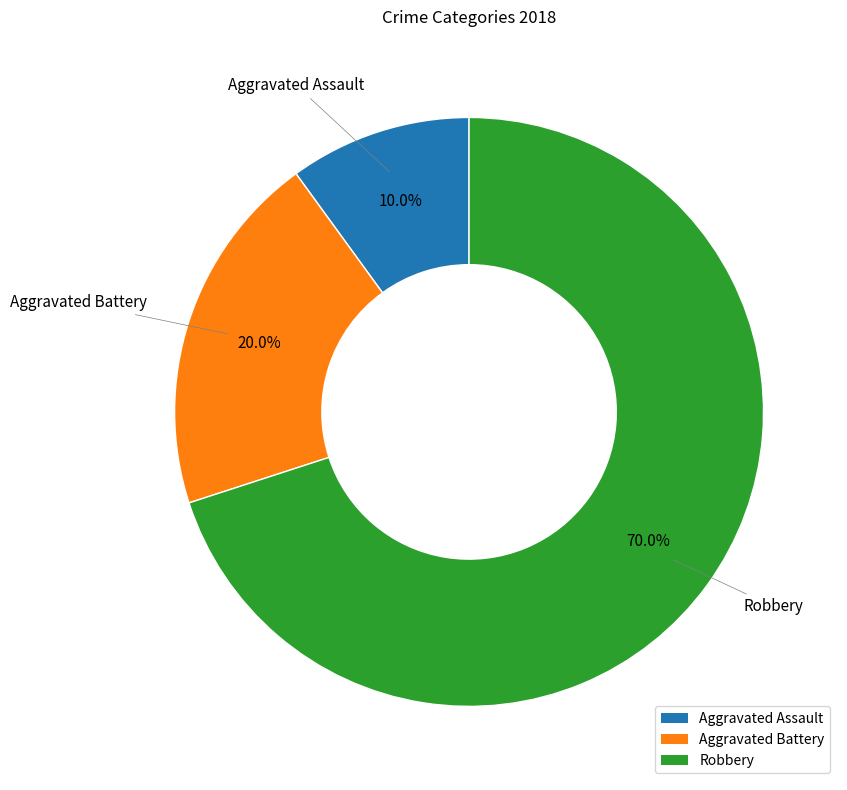

Between Aggravated Assault and Robbery, which is larger?

Robbery